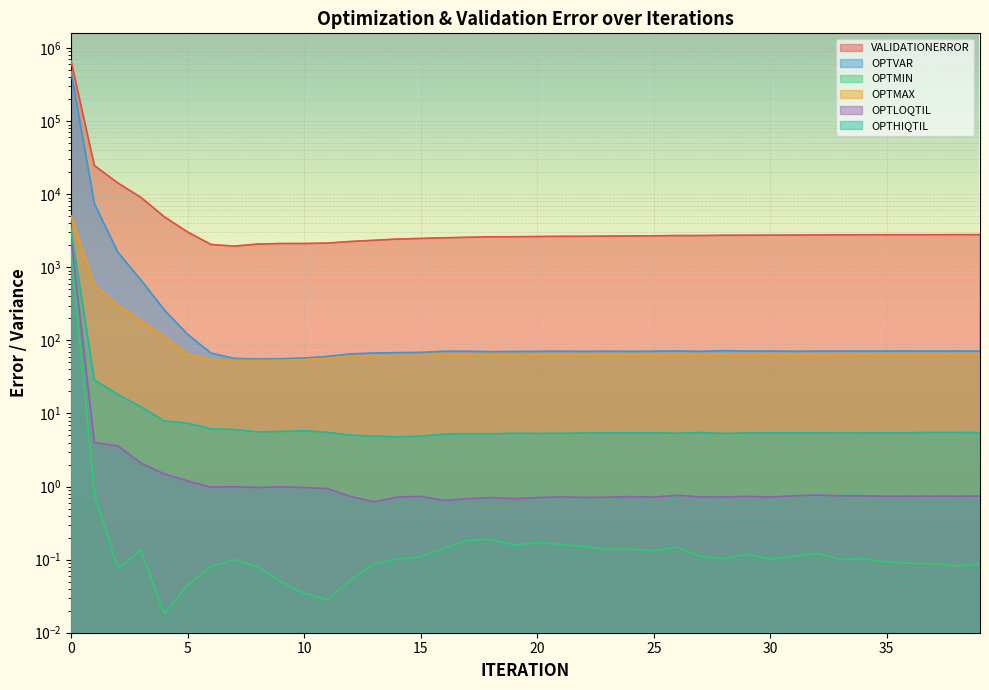

True or false: OPTLOQTIL and OPTMAX cross at least once.

False